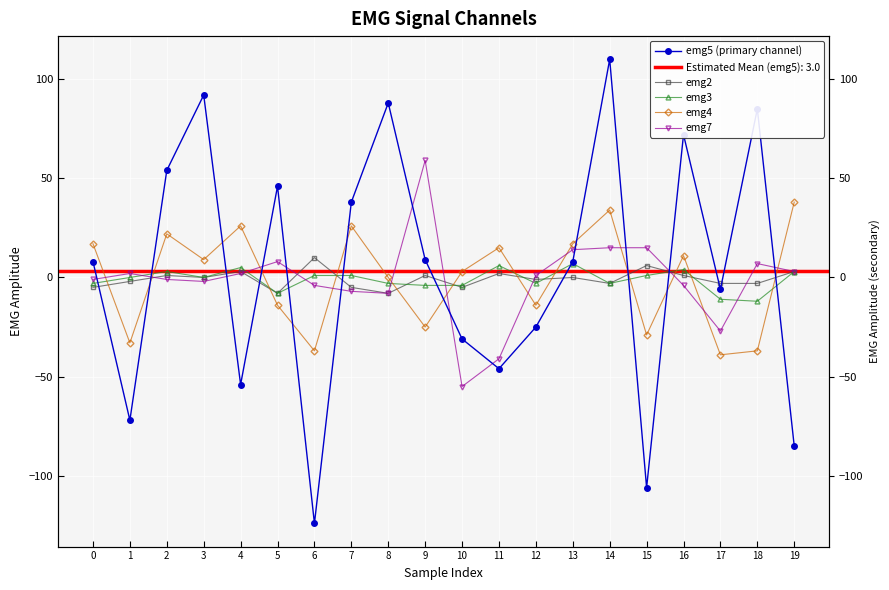

How many lines are shown in the chart?

5